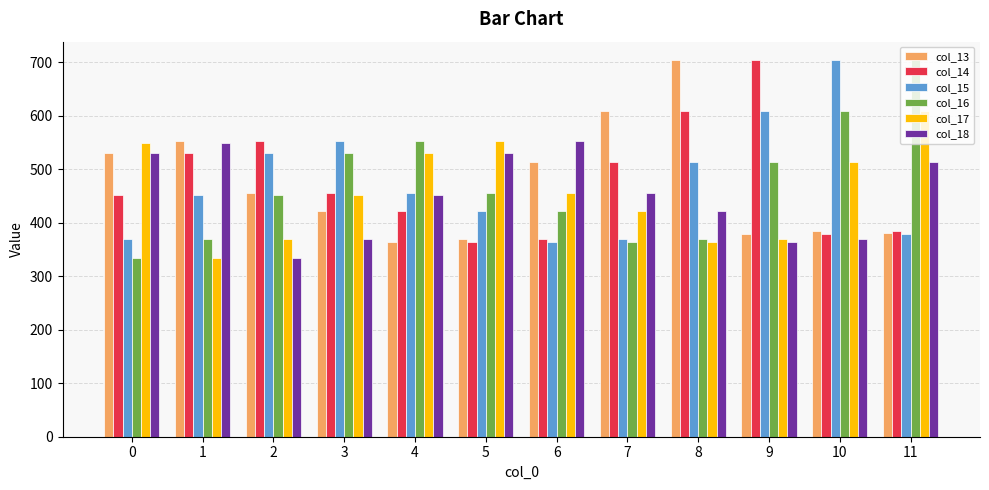

What is the total value across all series at 7?

2733.1